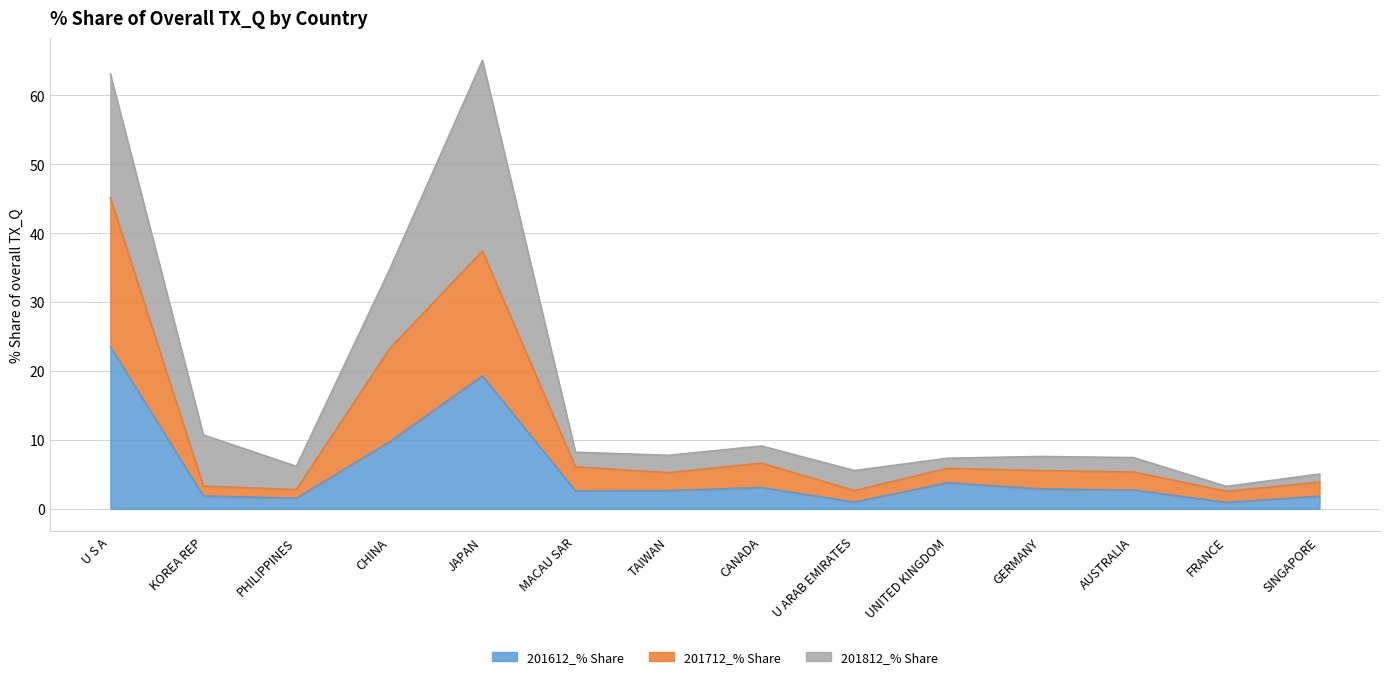

What is the sum of the 201612_% Share values at MACAU SAR and SINGAPORE?

4.5